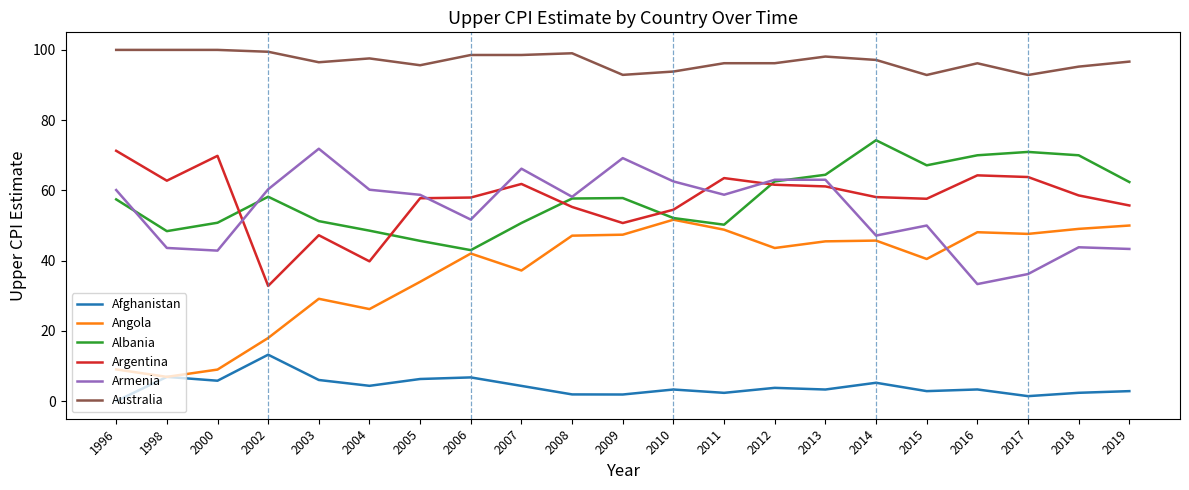

What is the greatest value displayed?

100.0